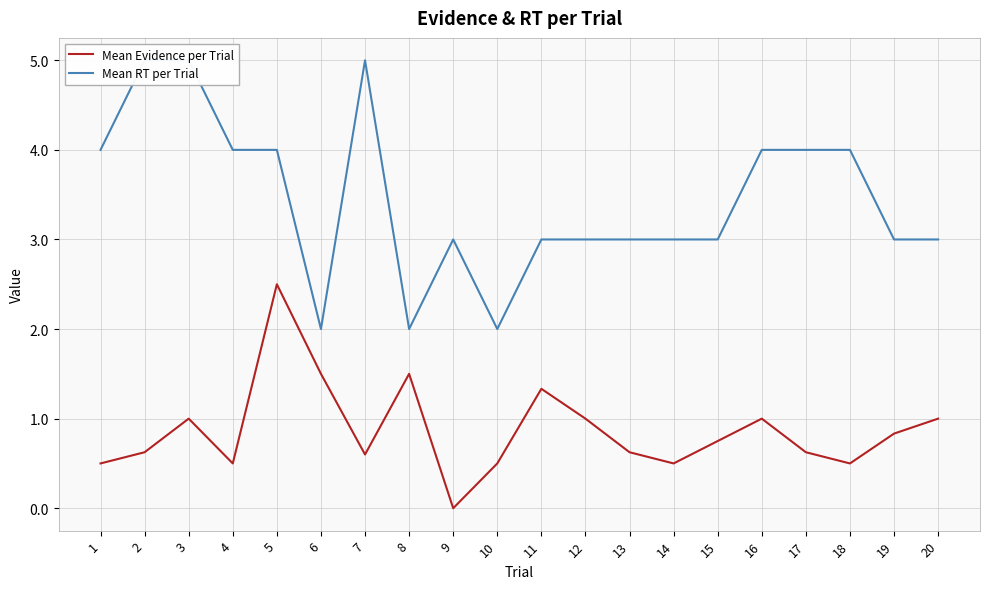

How many lines are shown in the chart?

2